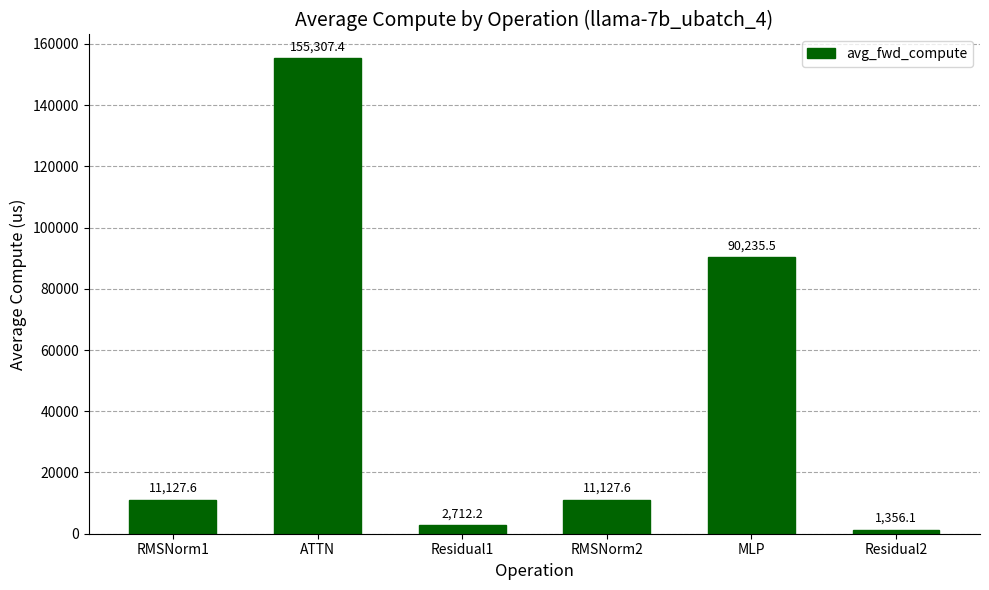

What is the change in value from ATTN to Residual1?

-152595.2